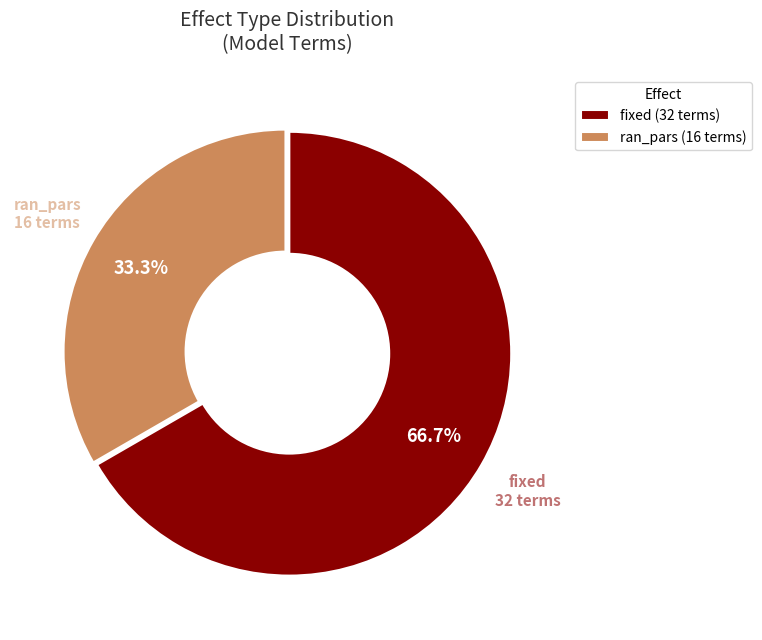

Which slice is the largest?

fixed